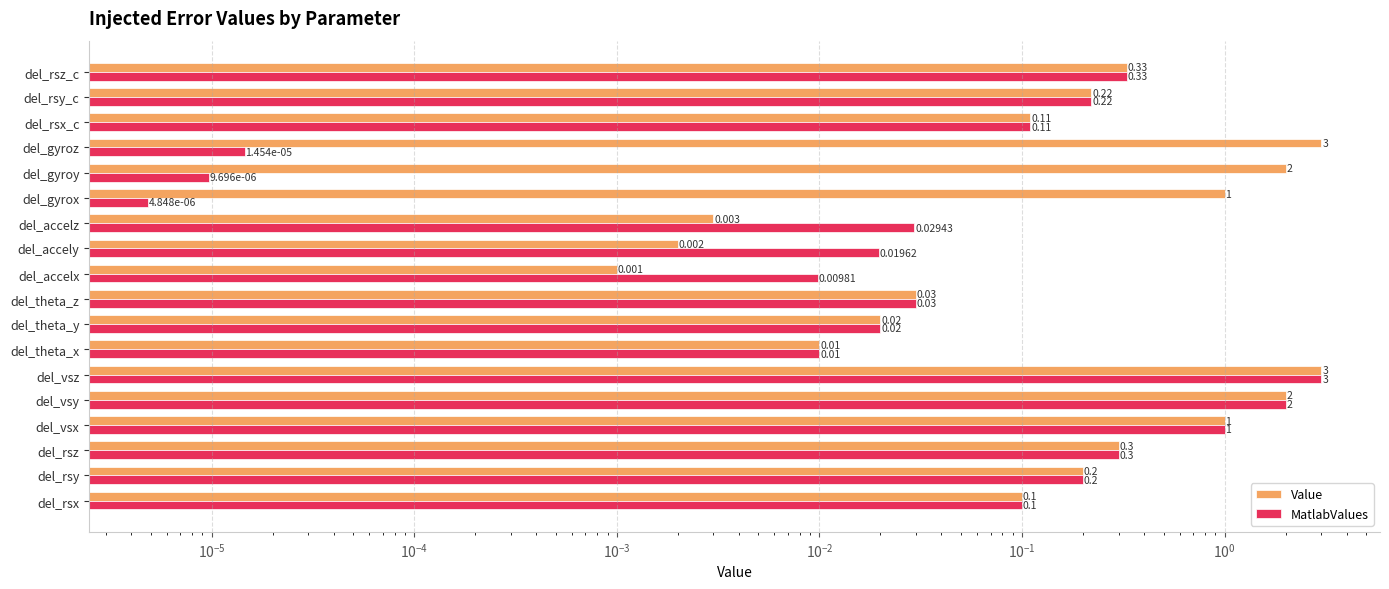

What is the maximum value shown in the chart?

3.0